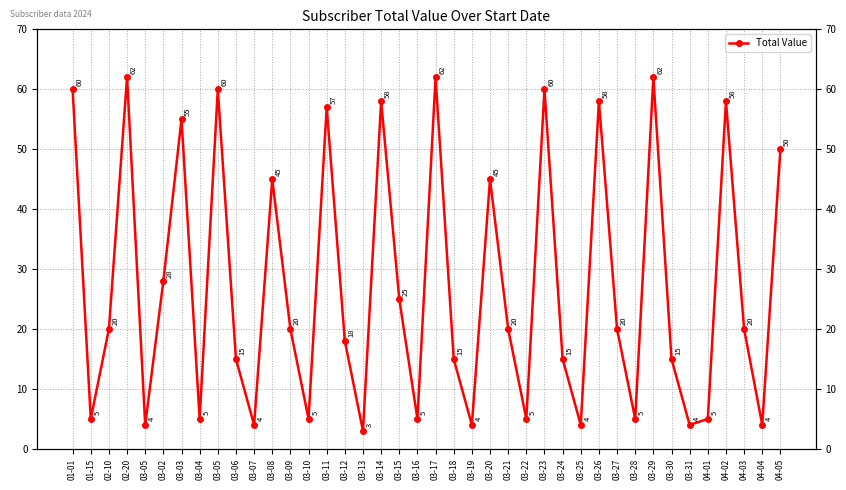

Is this an area chart (filled region under the line)?

No